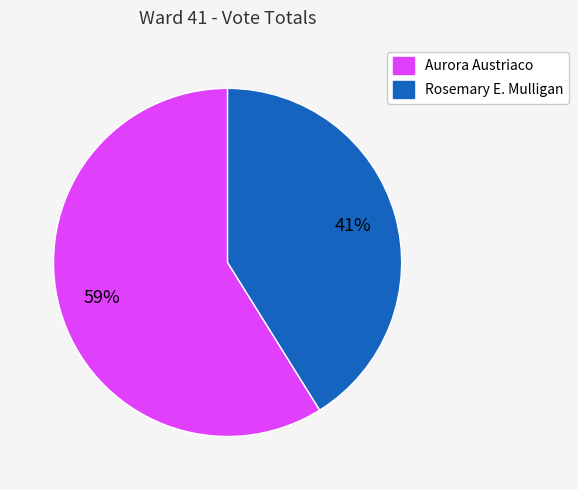

To the nearest percent, what is the difference between the largest and smallest slice percentages?

18%